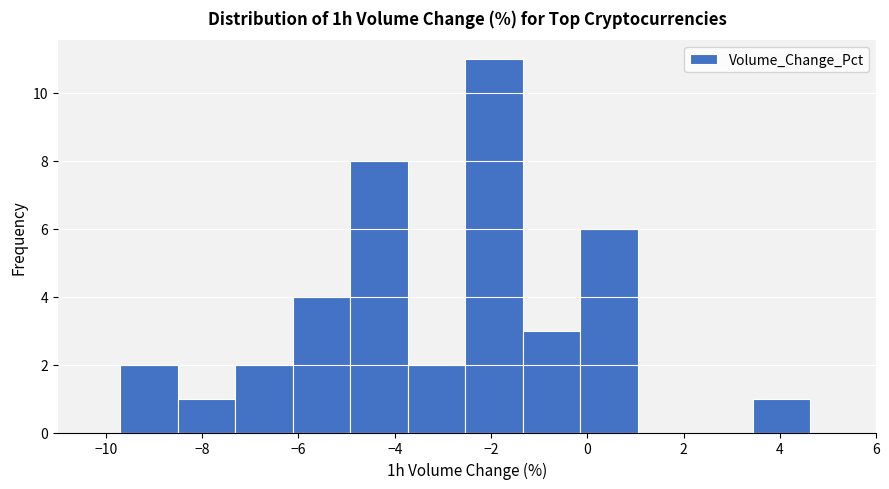

What is the height of the bar covering -0.2 to 1.0 on the x-axis? Neither the bar edges nor the heights are printed on the chart, so give them approximately, as read against the axes.

6